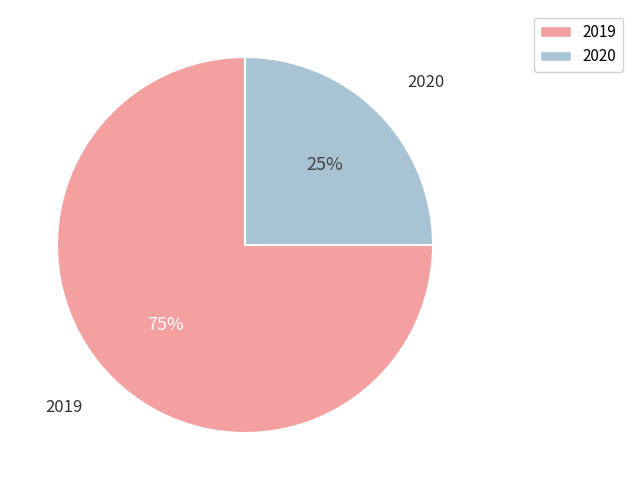

Which slice represents more than half of the pie?

2019